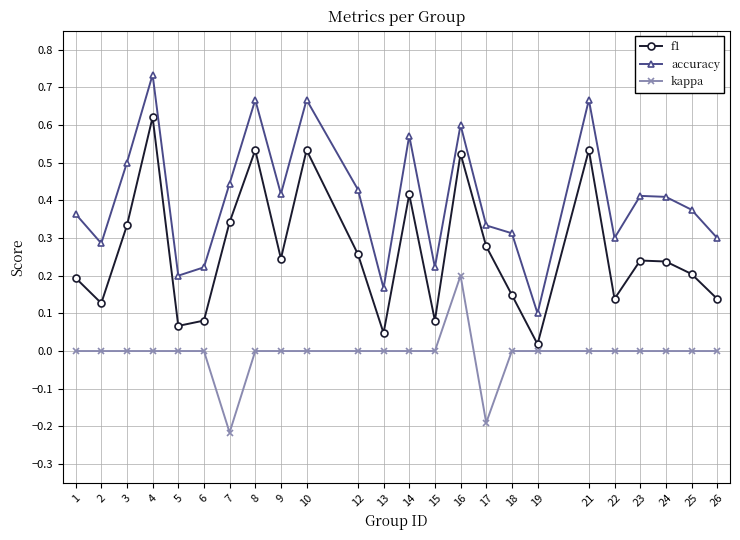

Rank the series by their maximum value, from lowest to highest.

kappa, f1, accuracy